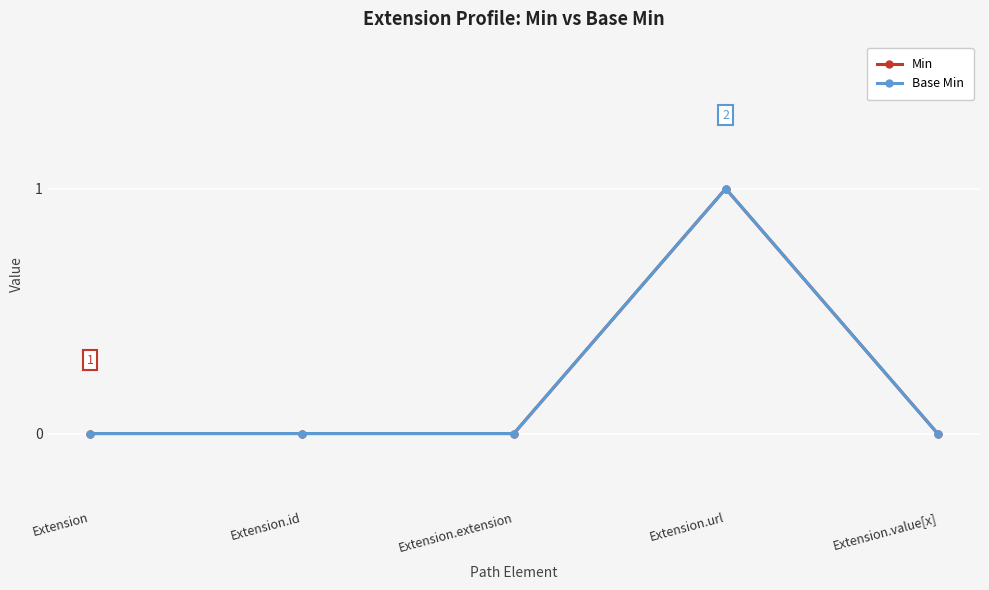

The value of Min at Extension.url is 1. True or false?

False